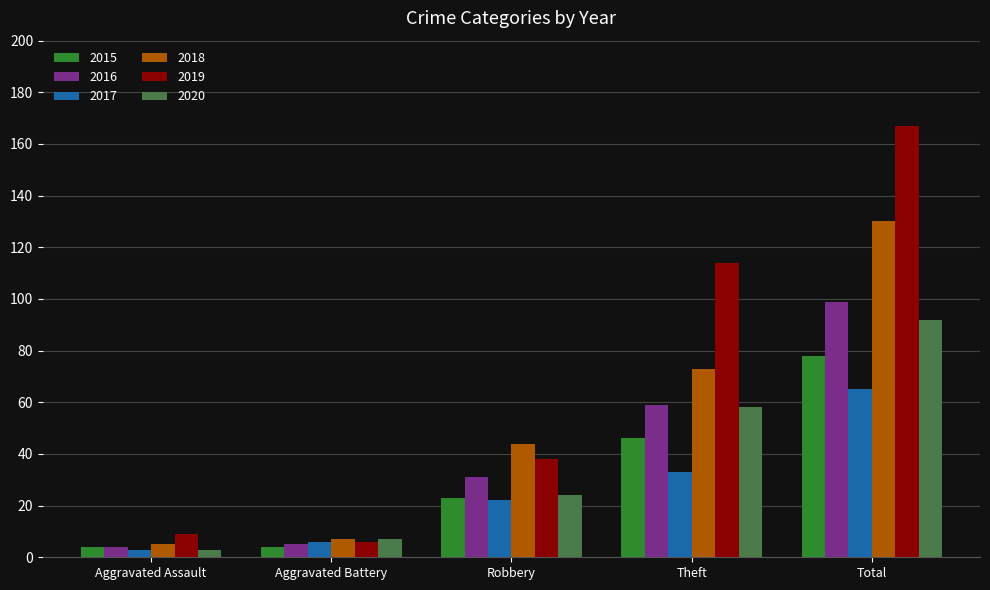

What is the total value across all series at Theft?

383